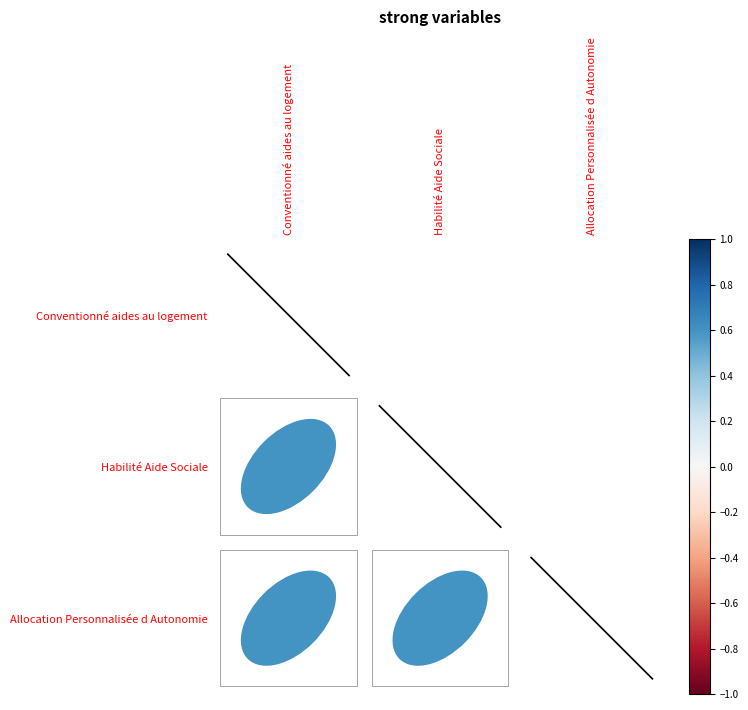

Rank the series by their maximum value, from lowest to highest.

diag_2_2, diag_1_1, diag_0_0